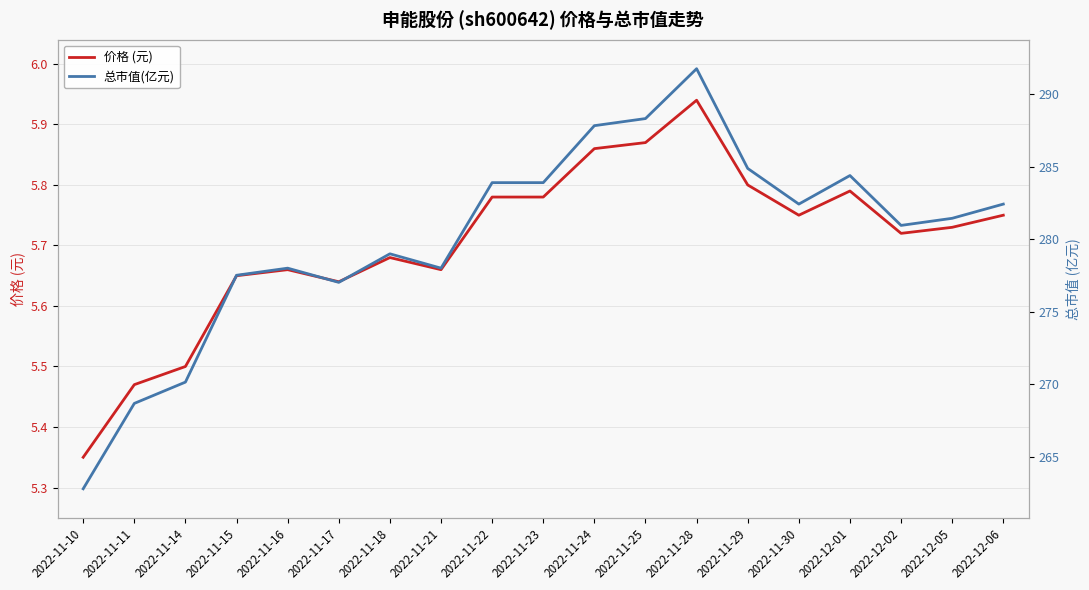

At which category is the sum across all series the highest?

2022-11-28